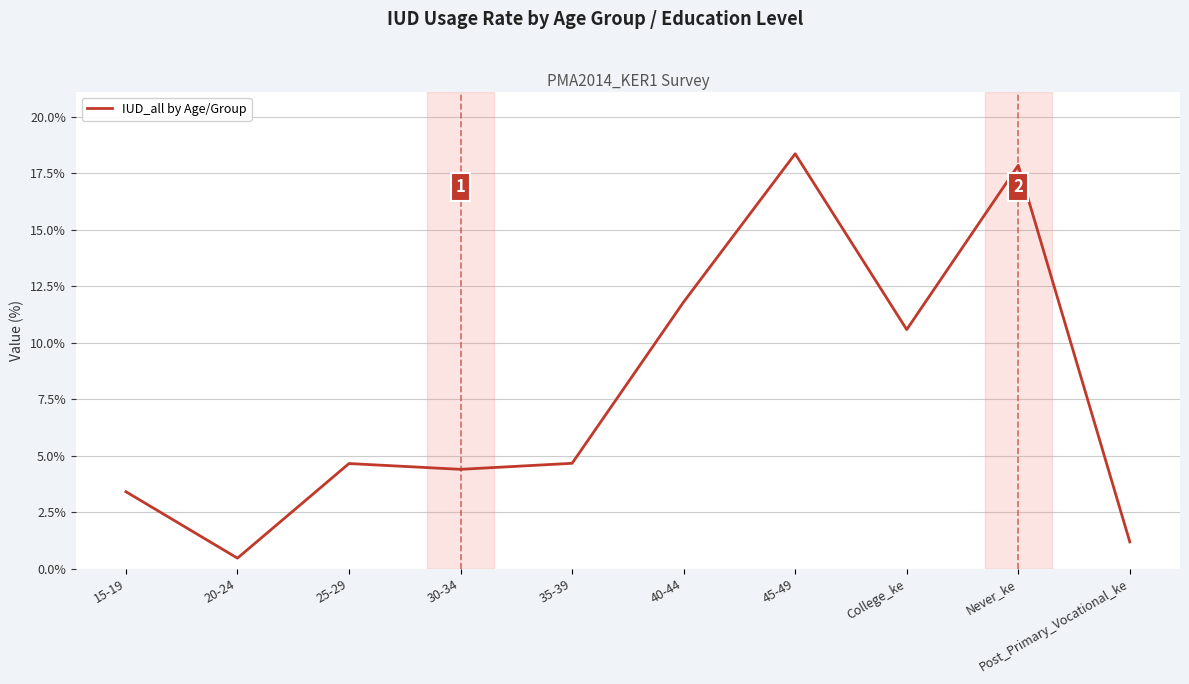

Count the number of values greater than 4.

7